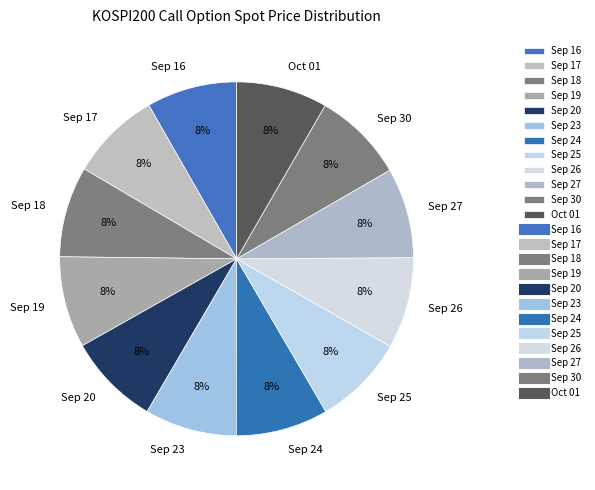

What is the ratio of the value at Sep 18 to the value at Sep 17?

1.0